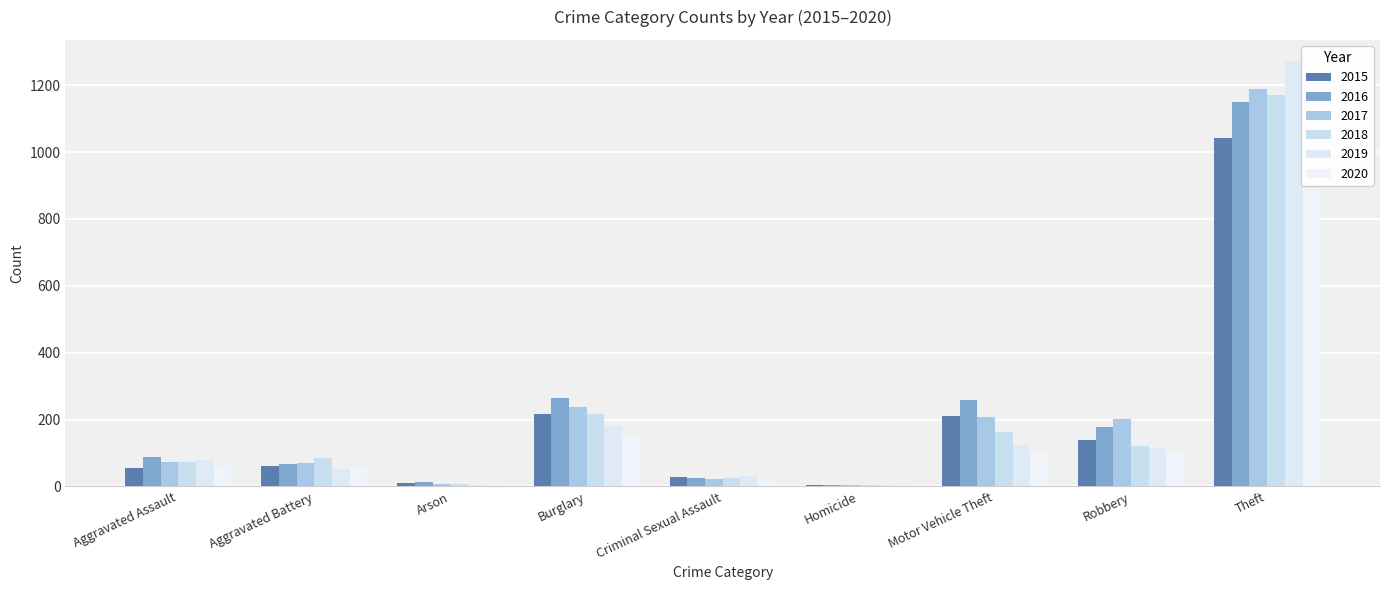

What is the difference between the maximum and minimum values in the 2015 series?

1036